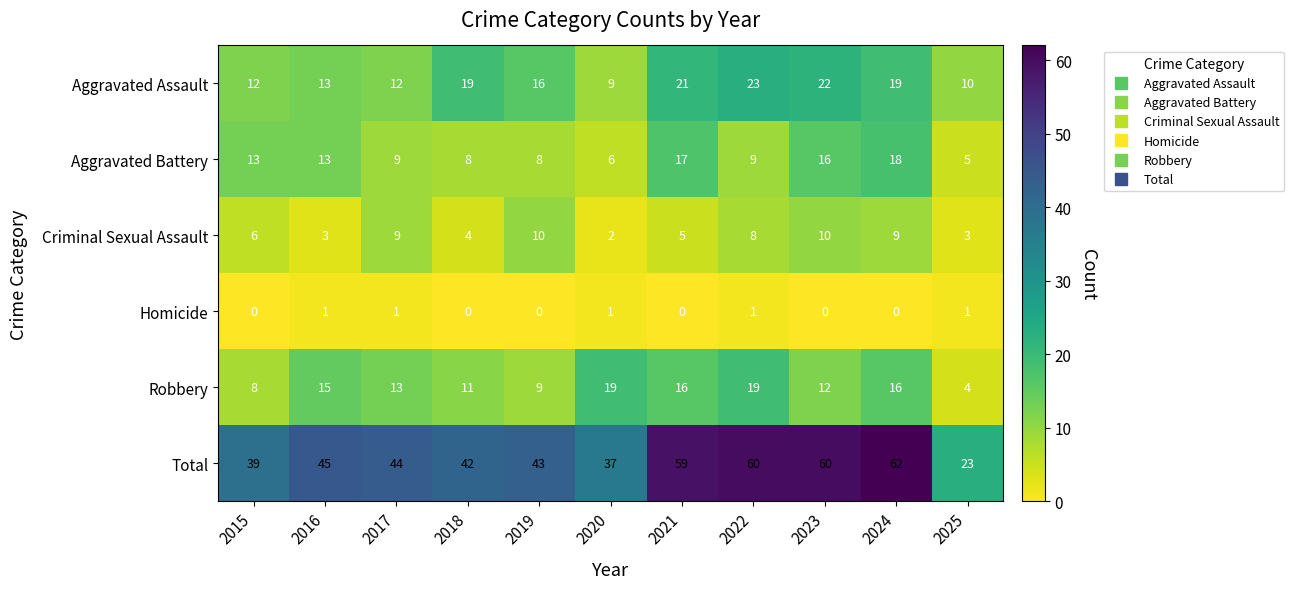

What is the difference between the highest and lowest values at 2021?

59